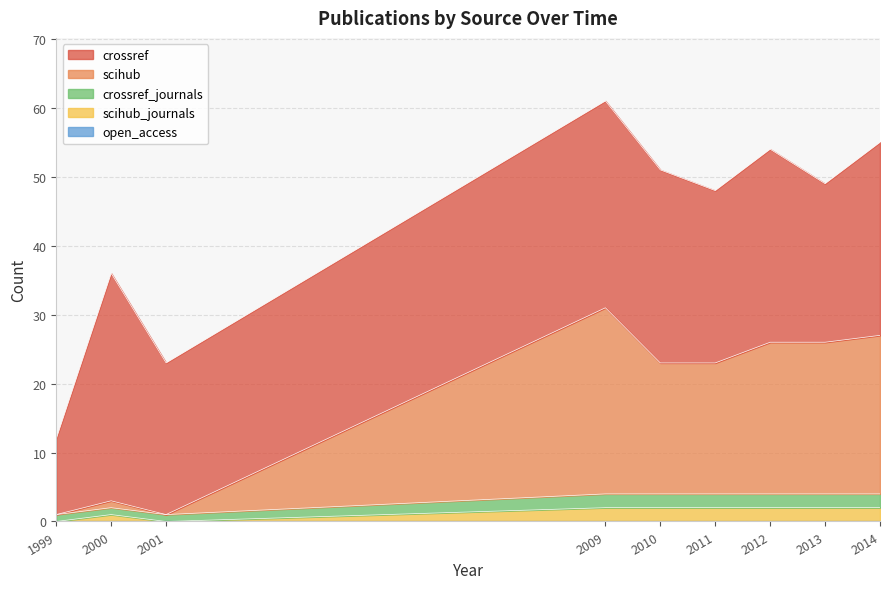

True or false: open_access and crossref_journals cross at least once.

False